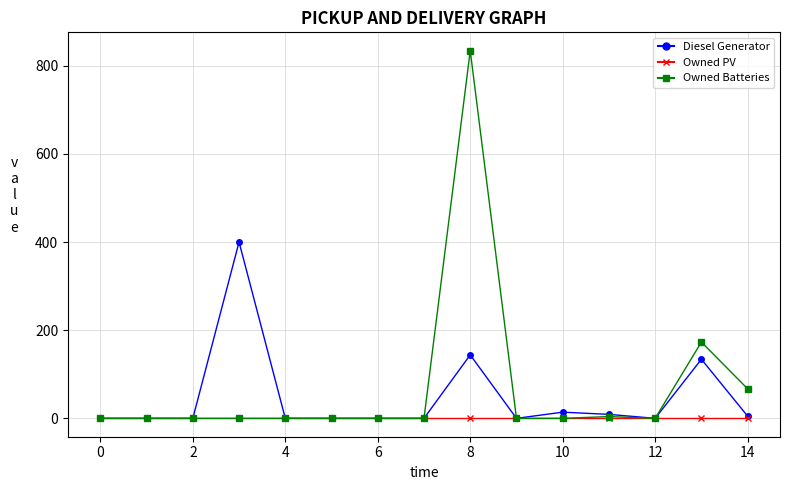

Rank the series by their maximum value, from lowest to highest.

Owned PV, Diesel Generator, Owned Batteries